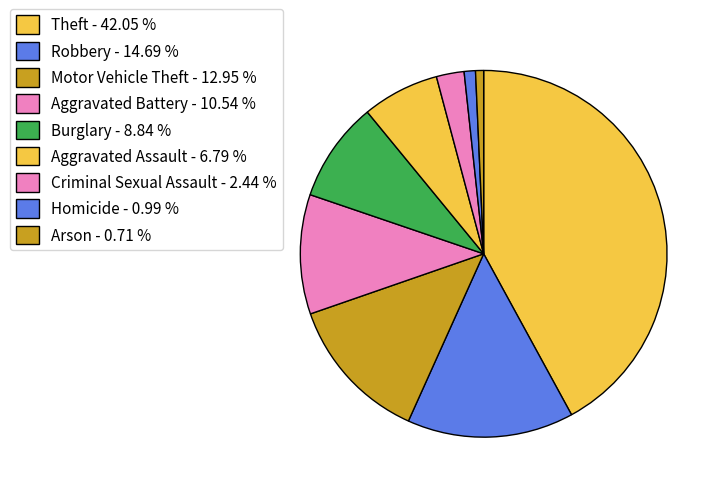

Count the number of slices in the pie.

9